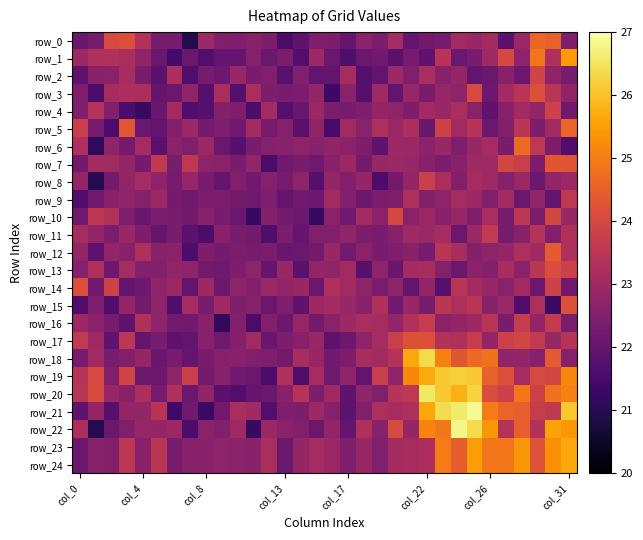

What is the sum of all row_10 values?

723.2